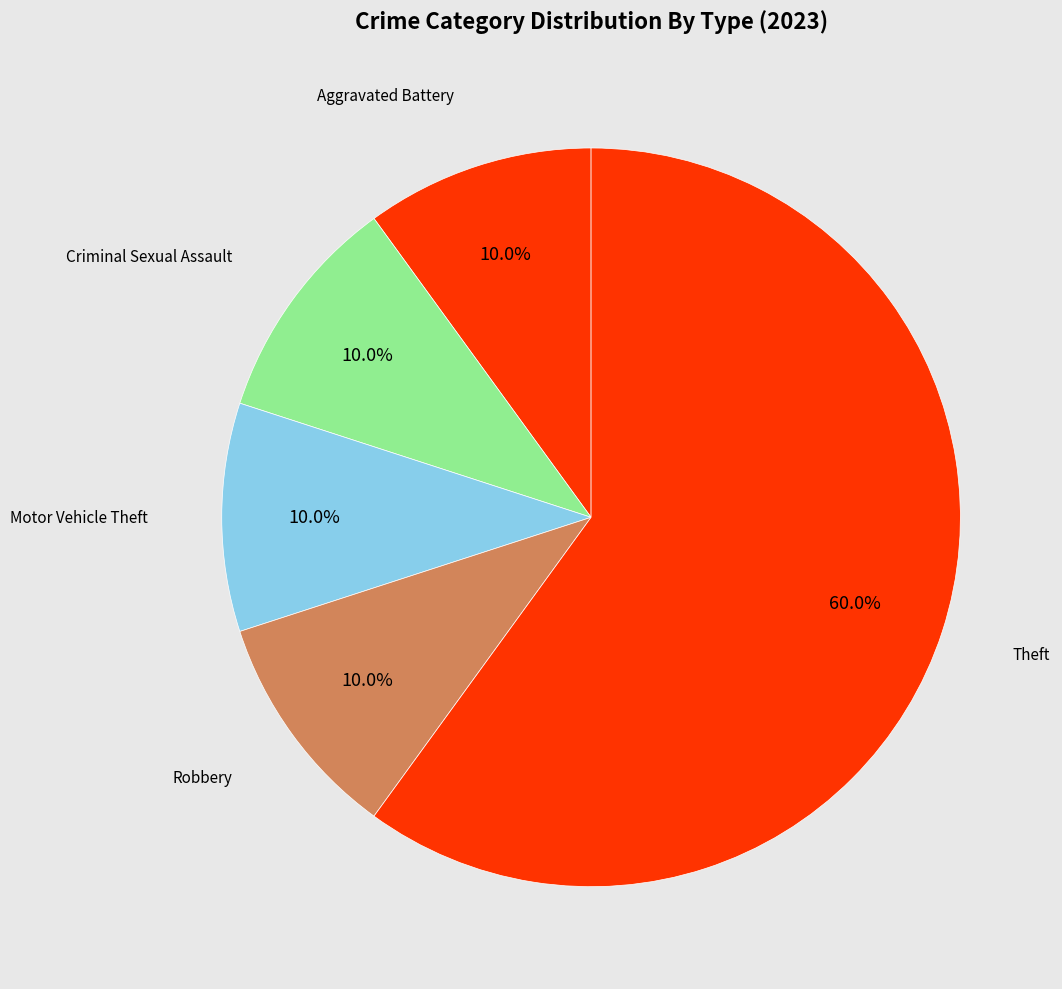

How many segments does this pie chart have?

5